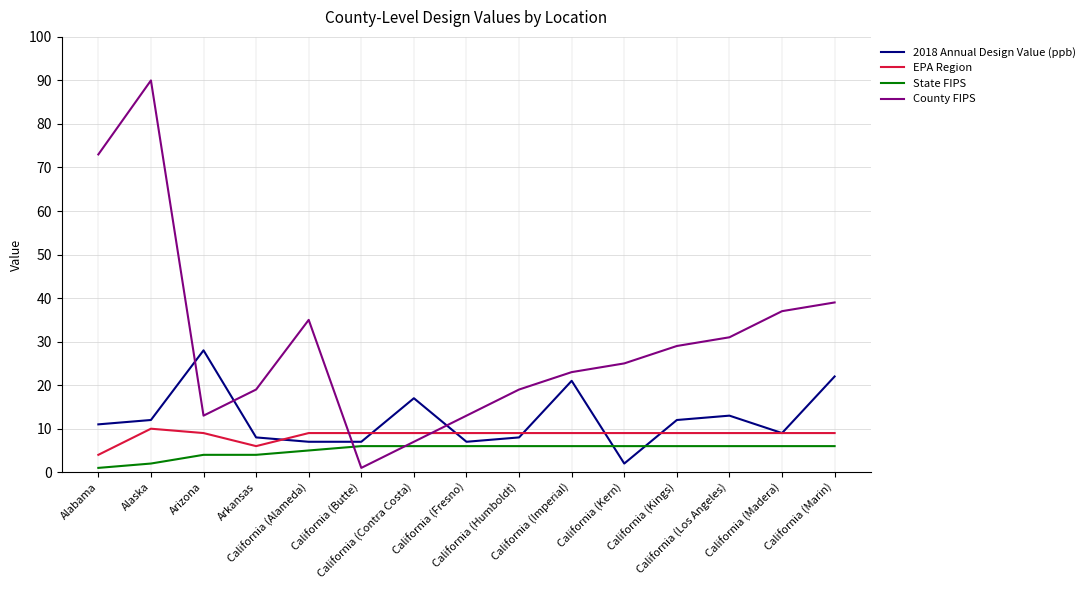

What is the spread (max minus min) of values at Arizona?

24